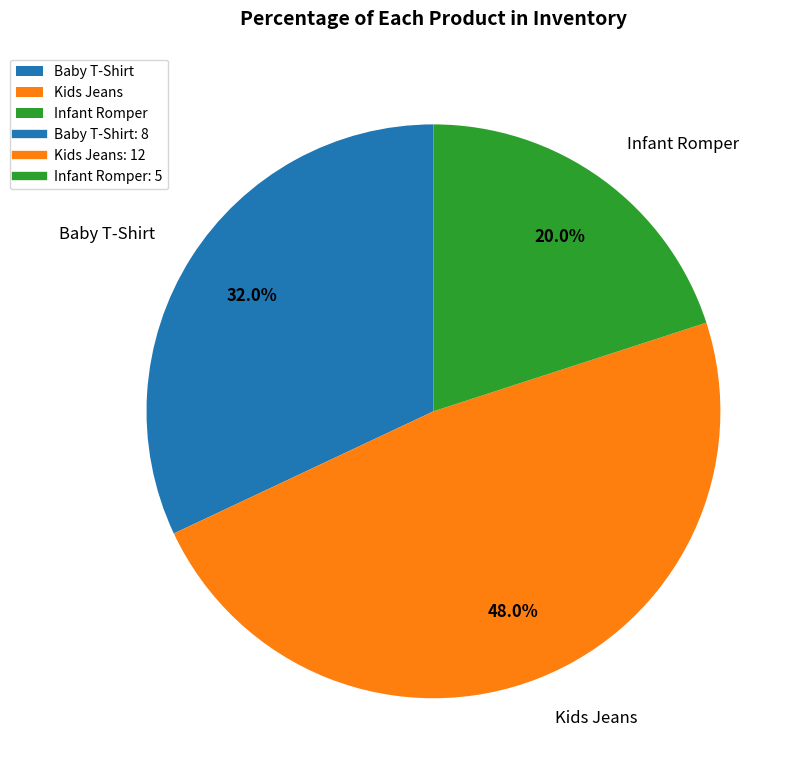

Which slice is the largest?

Kids Jeans